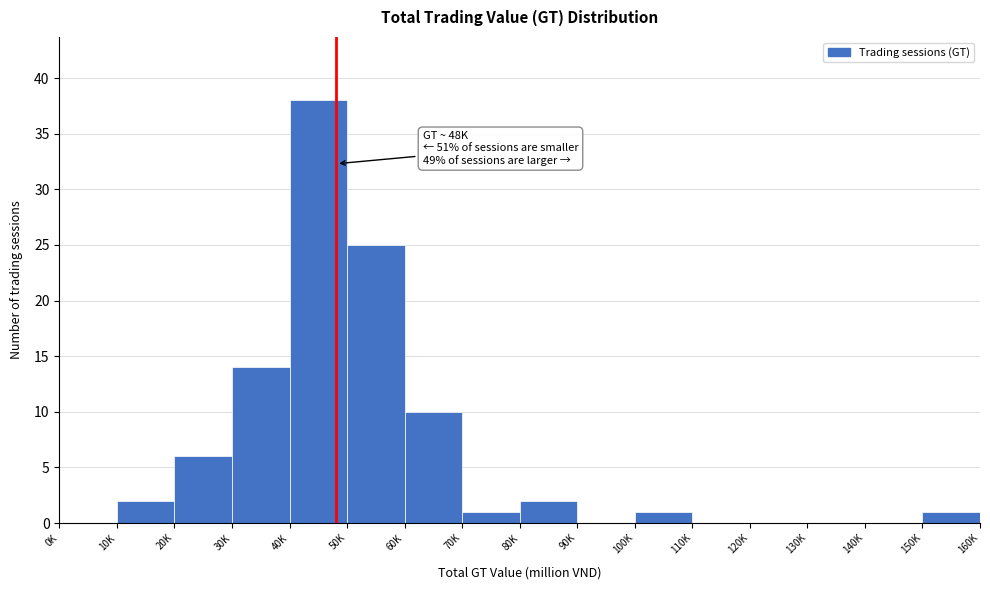

Reading left to right, extract all data points from this chart.

0K=0	10K=2	20K=6	30K=14	40K=38	50K=25	60K=10	70K=1	80K=2	90K=0	100K=1	110K=0	120K=0	130K=0	140K=0	150K=1